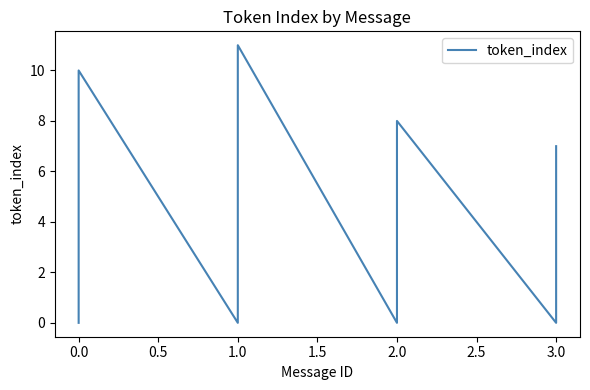

Is it true that the value at 2.0 is 6?

False